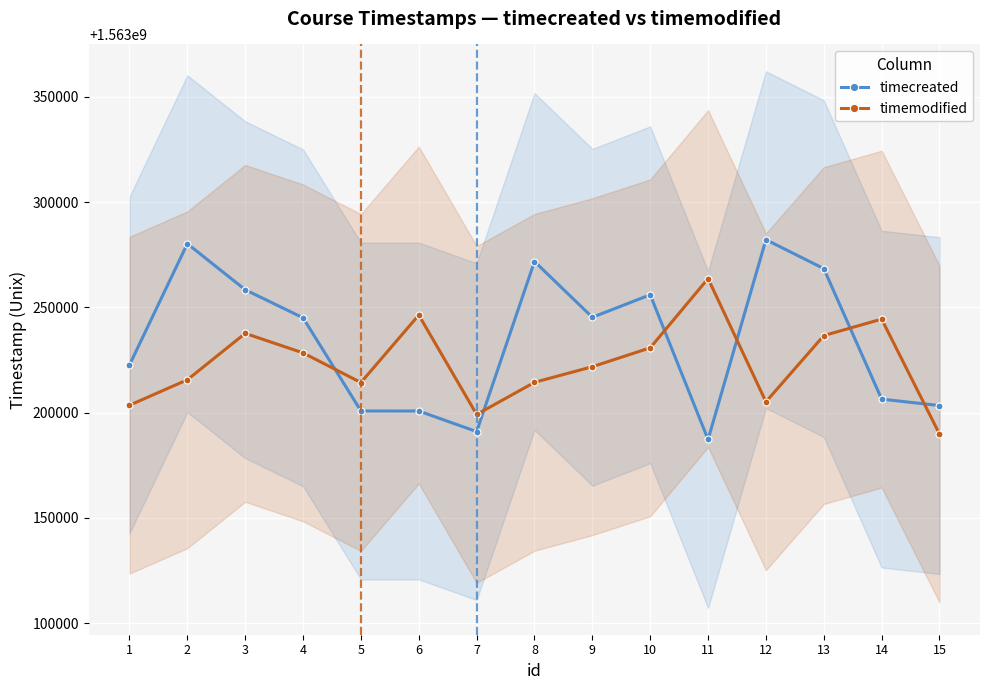

In timemodified, how many points are higher than both neighbors (excluding endpoints)?

4